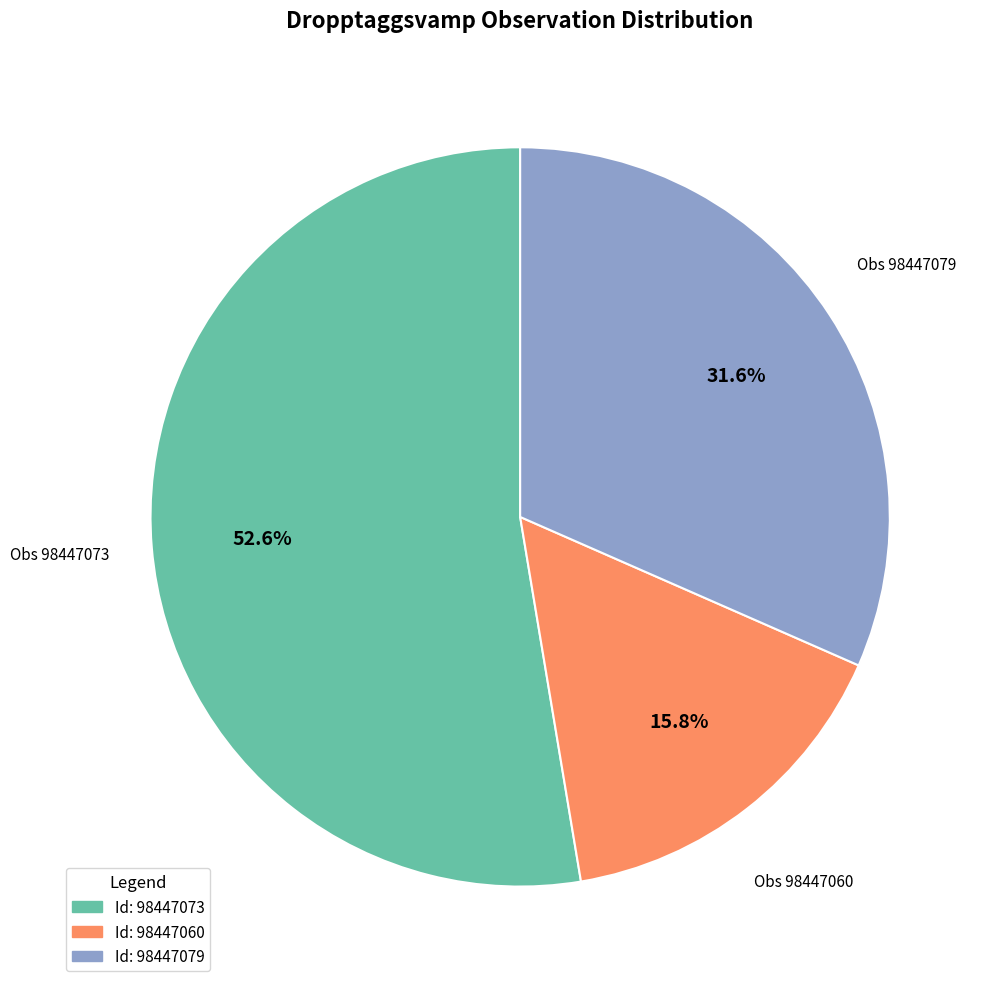

How much of the chart is everything except Id: 98447060?

84.2%